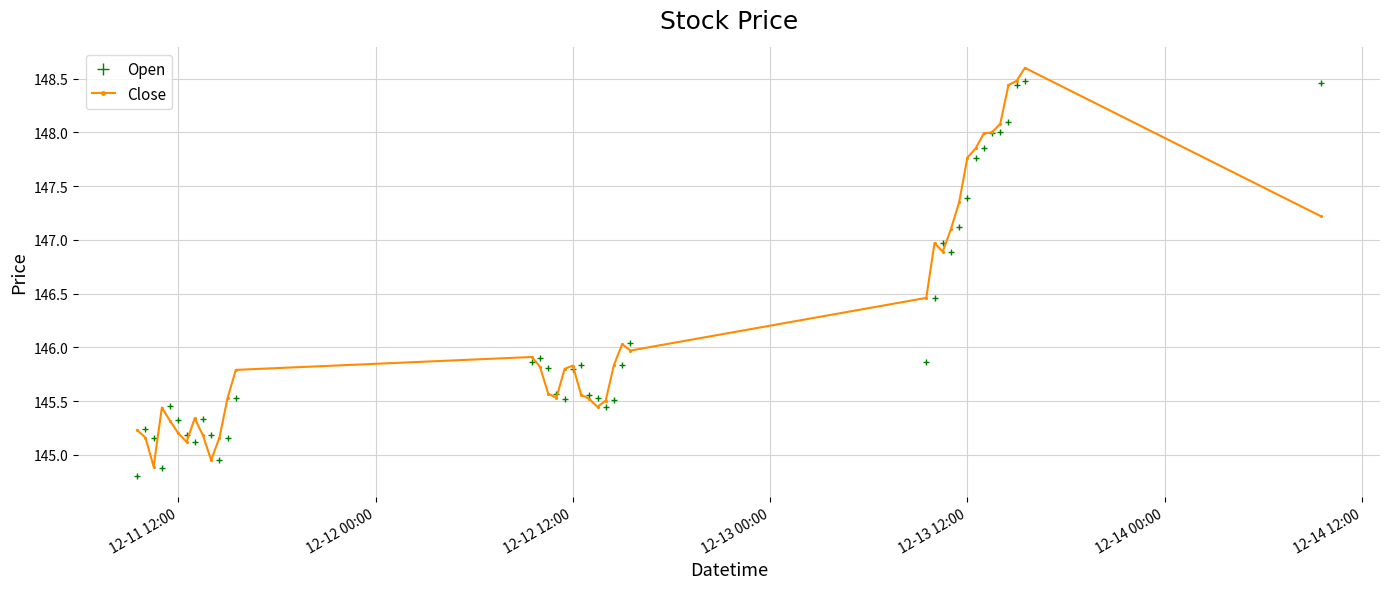

Does the chart have visible grid lines?

Yes